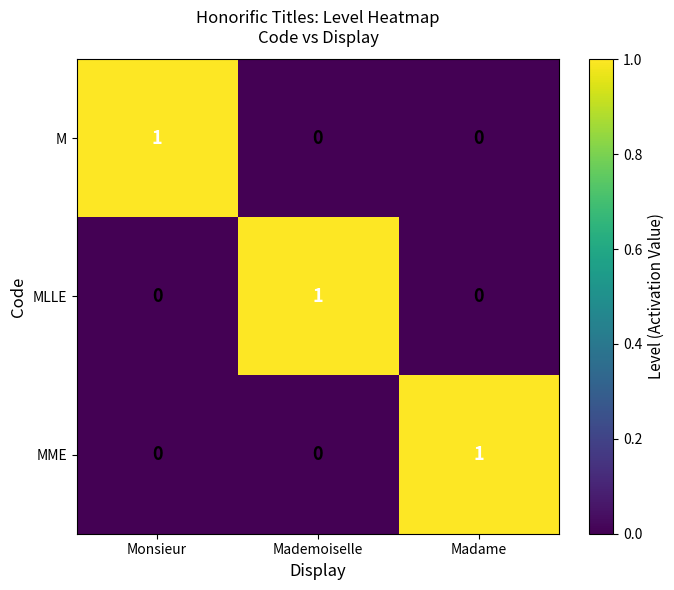

The value of MME at Madame is 1. True or false?

True